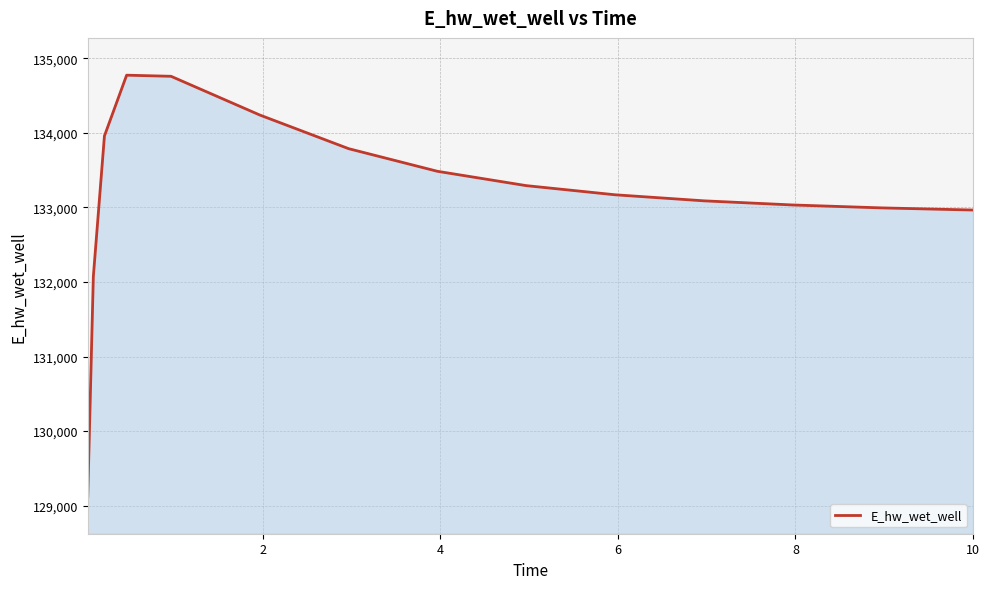

What is the greatest value displayed?

134772.0